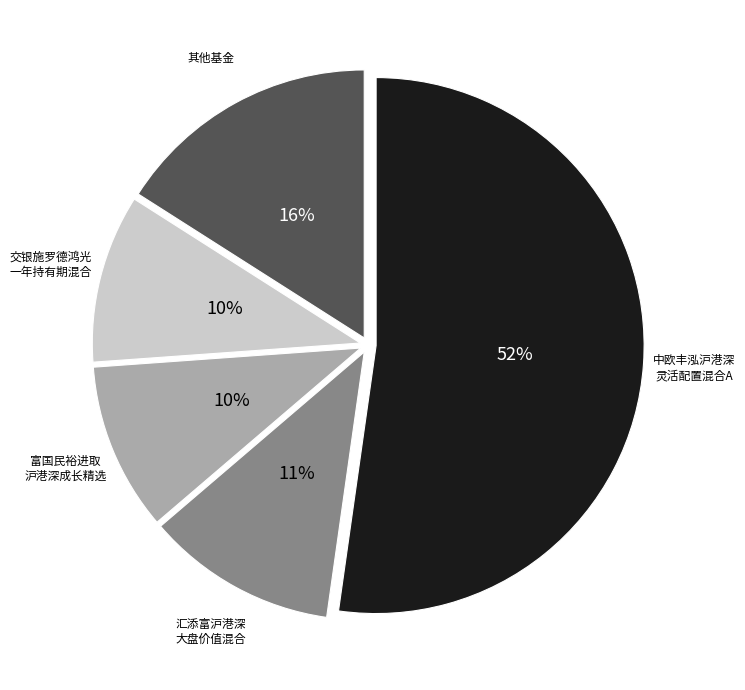

Is there any slice that represents more than half of the pie?

Yes